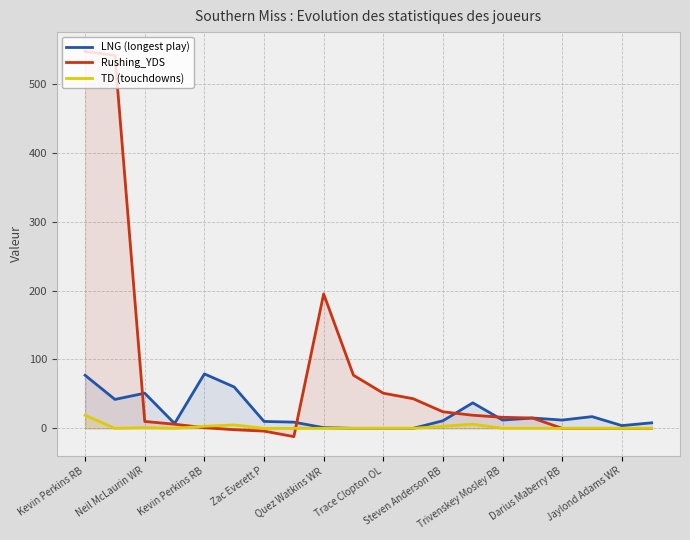

What is the difference between the highest and lowest values at Trivenskey Mosley RB?

16